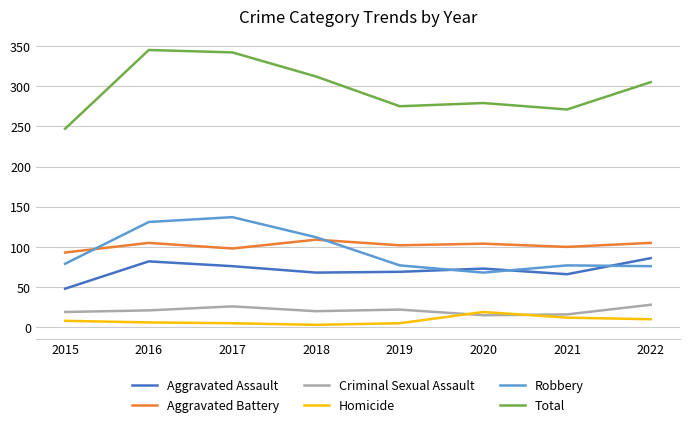

Which series has the largest total across all categories?

Total